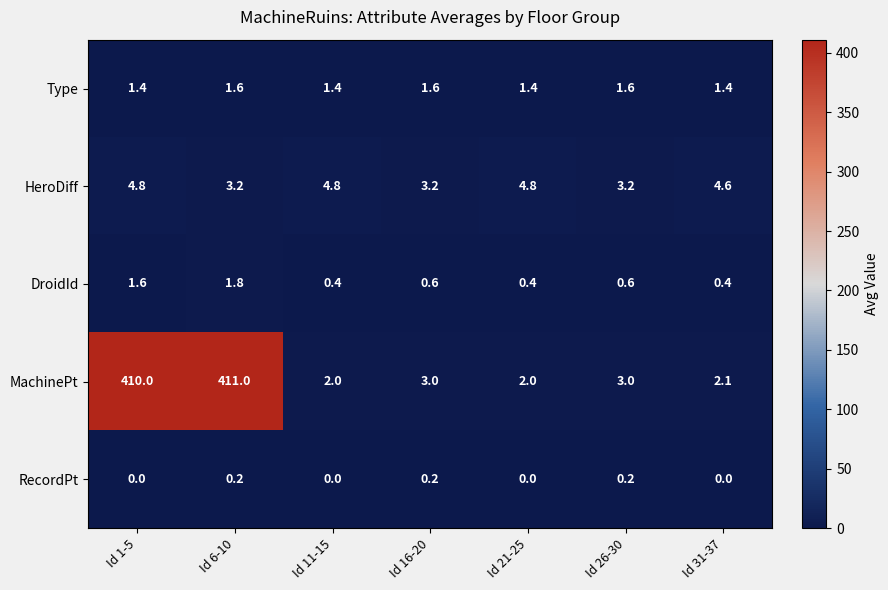

The RecordPt series shows 0.2 at Id 6-10. True or false?

True